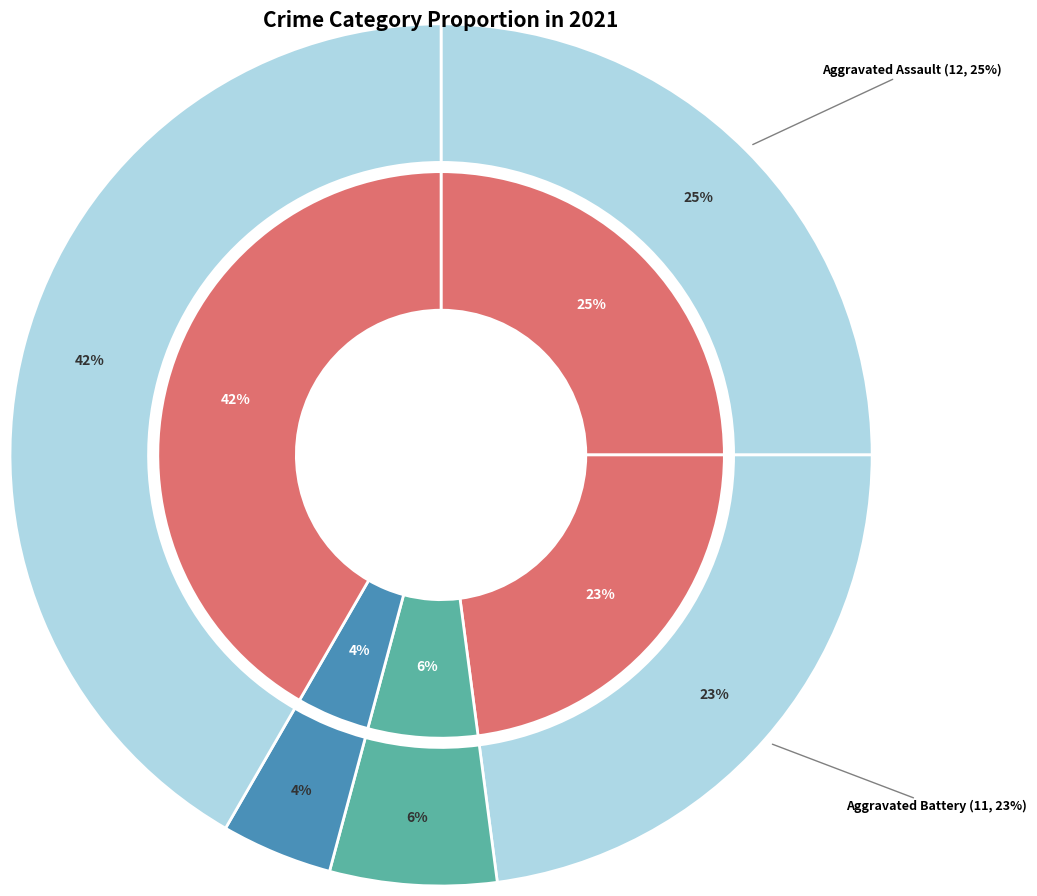

The 2 slice represents 6% of the pie. True or false?

True